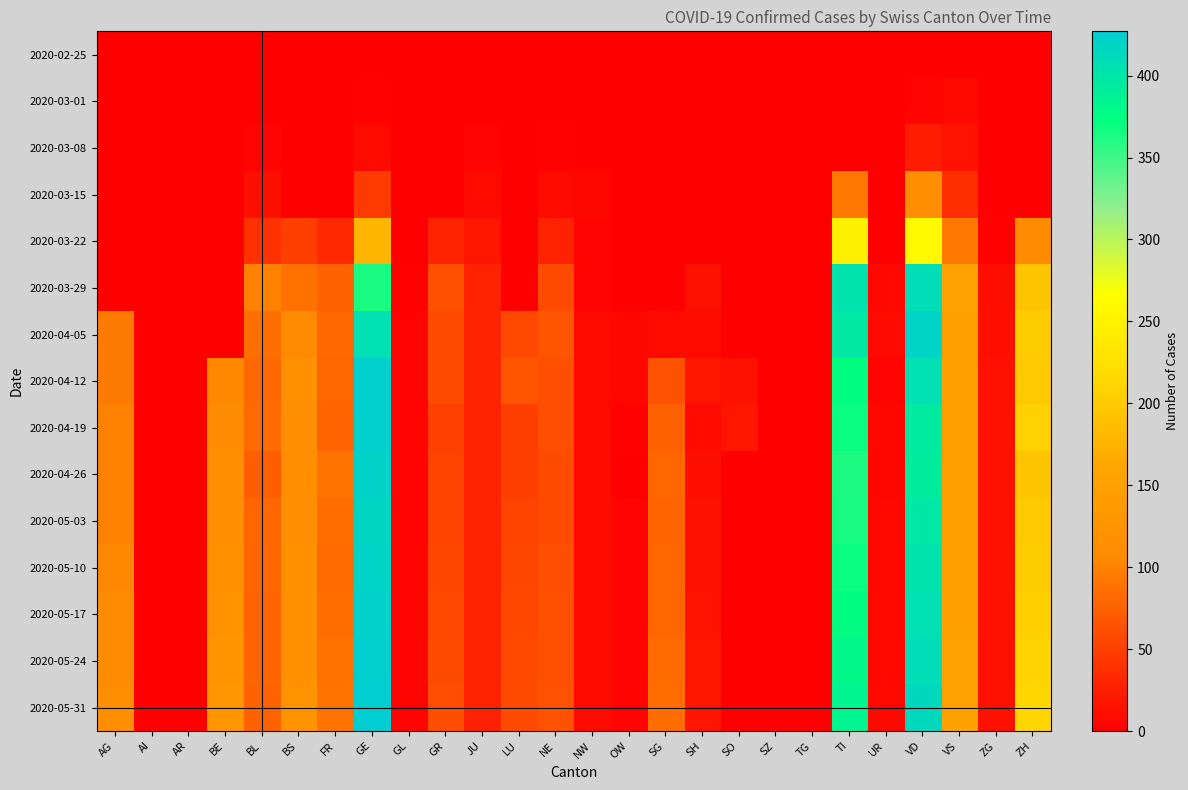

Which series has the largest range (max minus min)?

2020-05-31